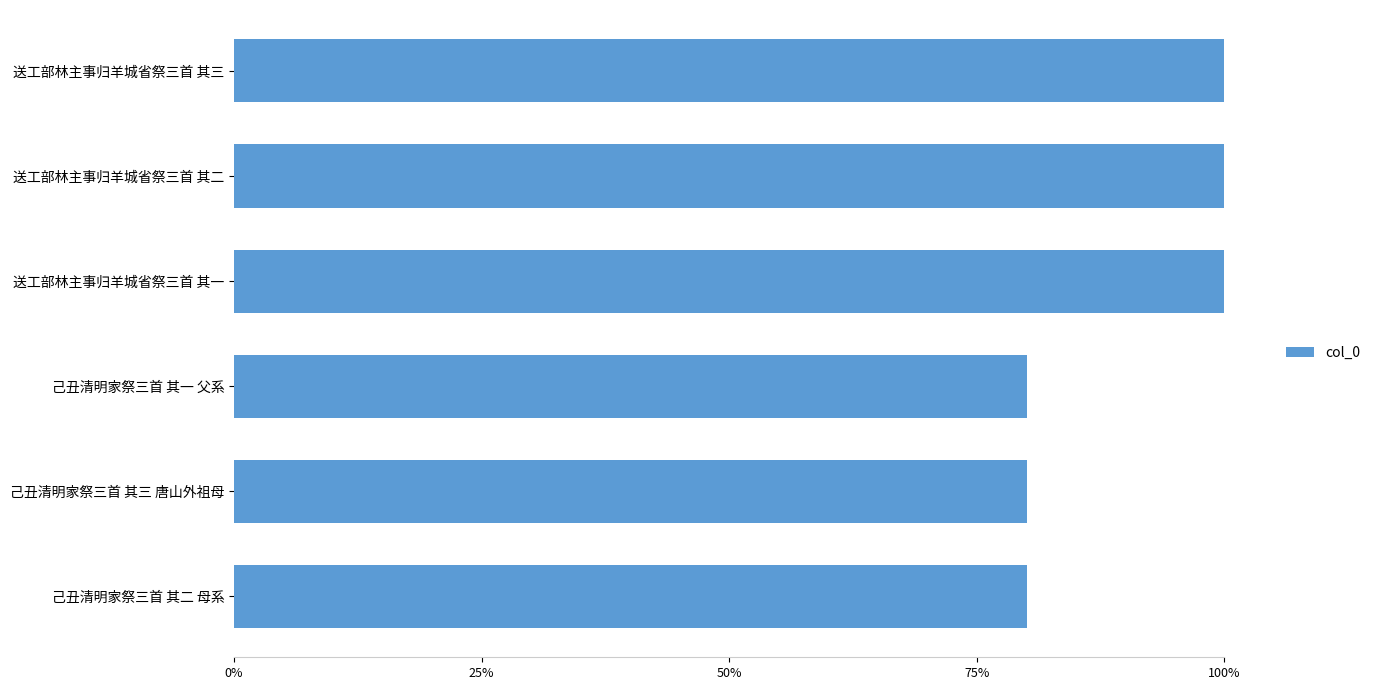

What is the difference between the maximum and minimum values?

19.9